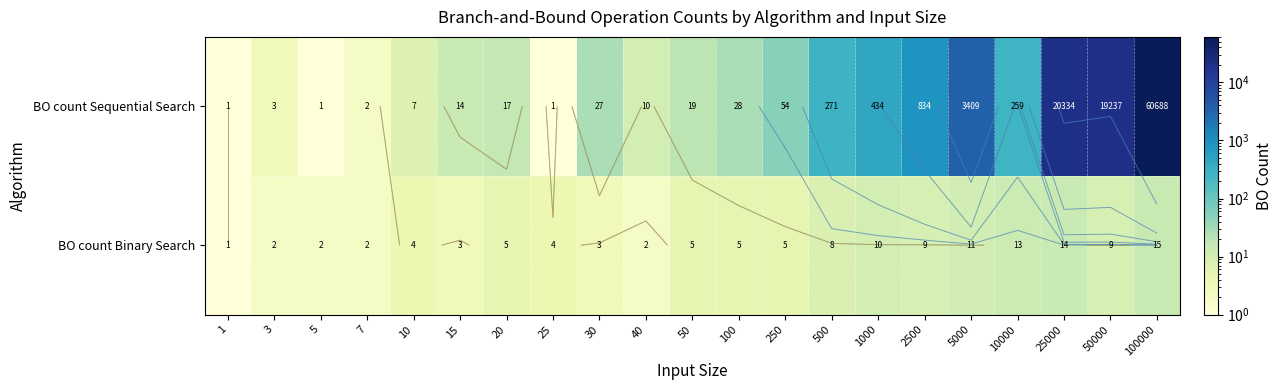

What is the difference between the maximum and minimum values in the BO count Binary Search series?

14